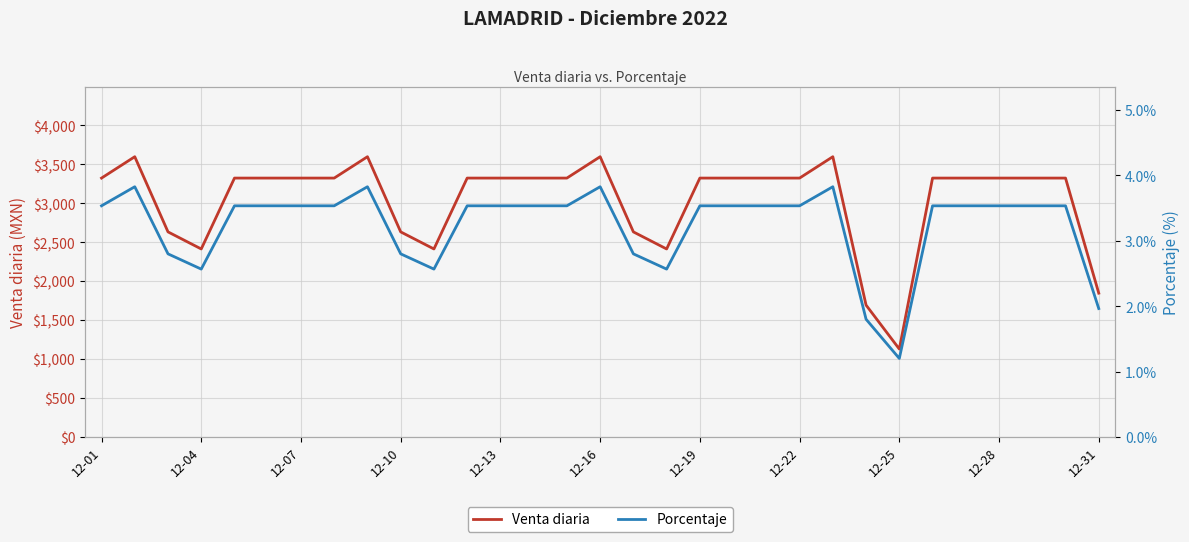

What is the maximum value for Venta diaria?

3597.1